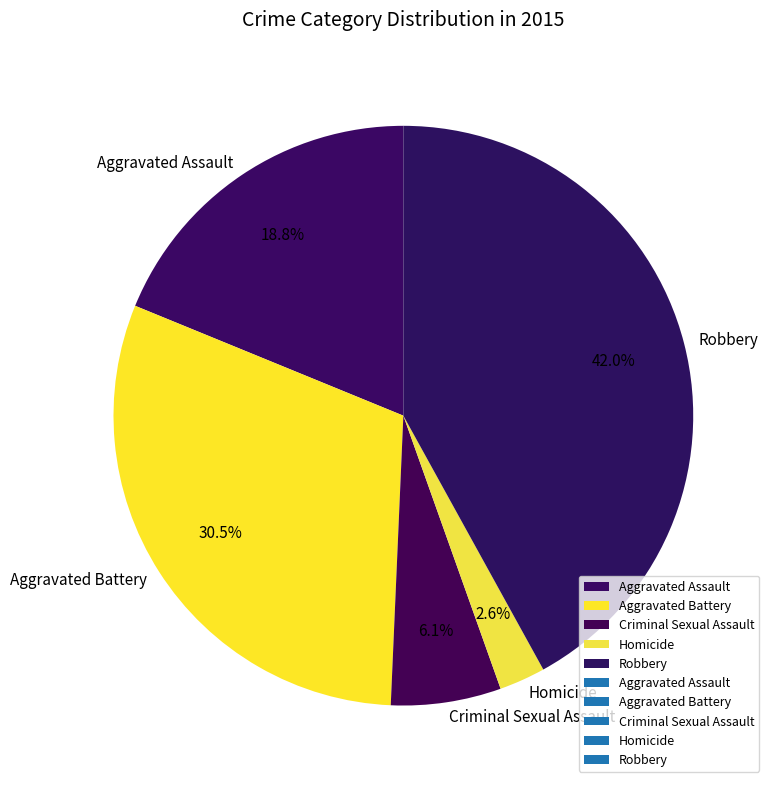

What percentage is the Aggravated Assault slice, to the nearest percent?

19%